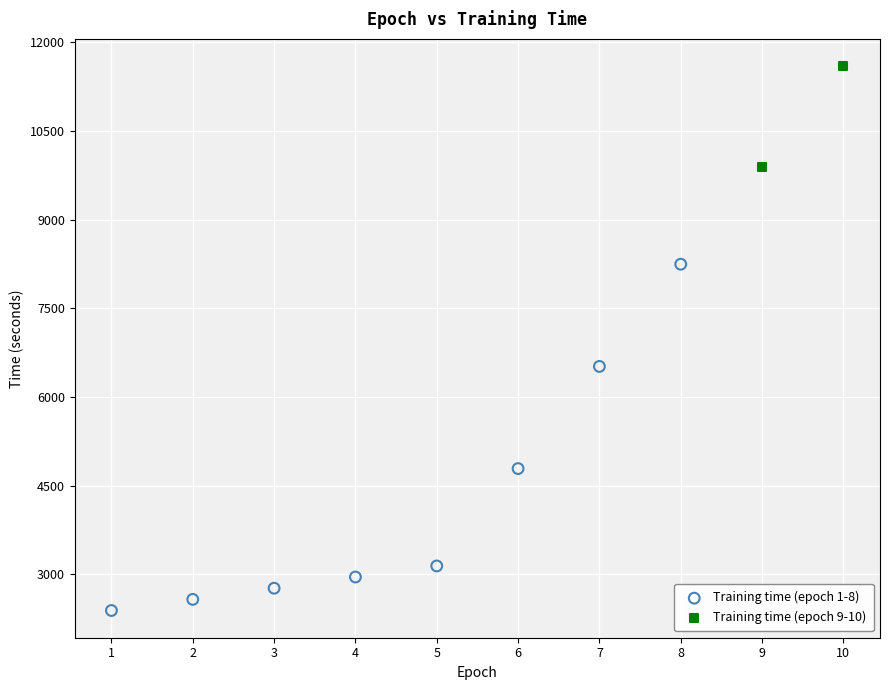

What are all the series names shown in the legend?

Training time (epoch 1-8), Training time (epoch 9-10)